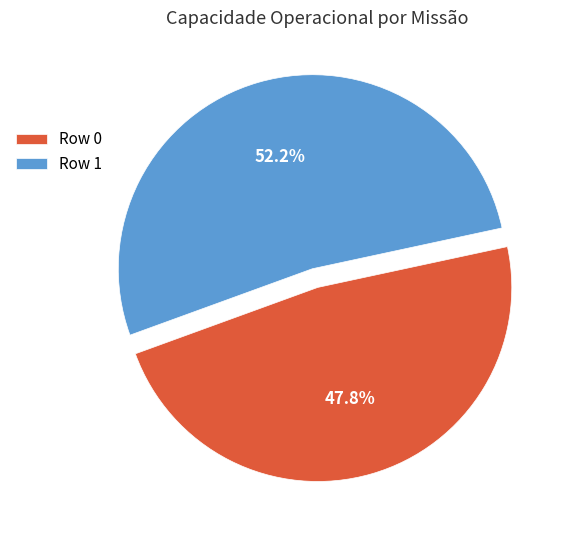

The Row 0 slice represents 39% of the pie. True or false?

False